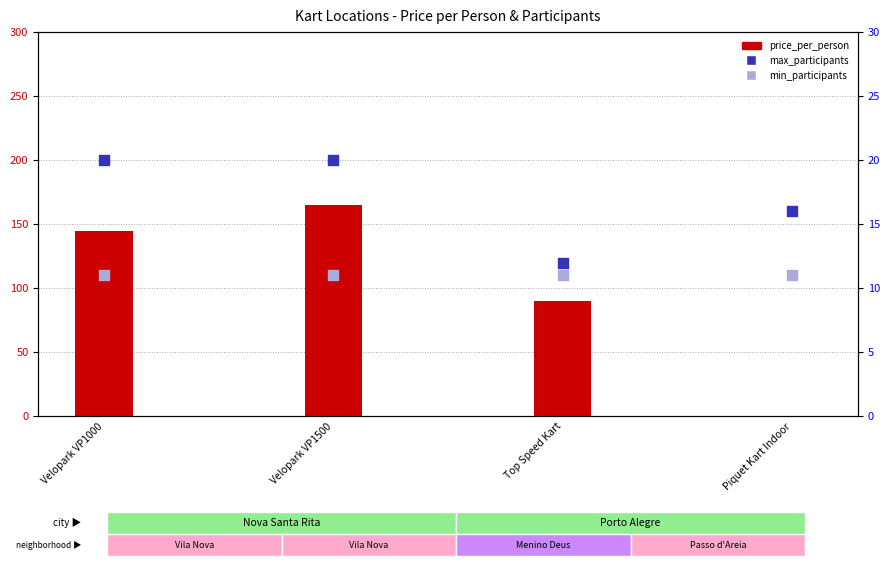

Which series has the widest spread of Y values?

price_per_person